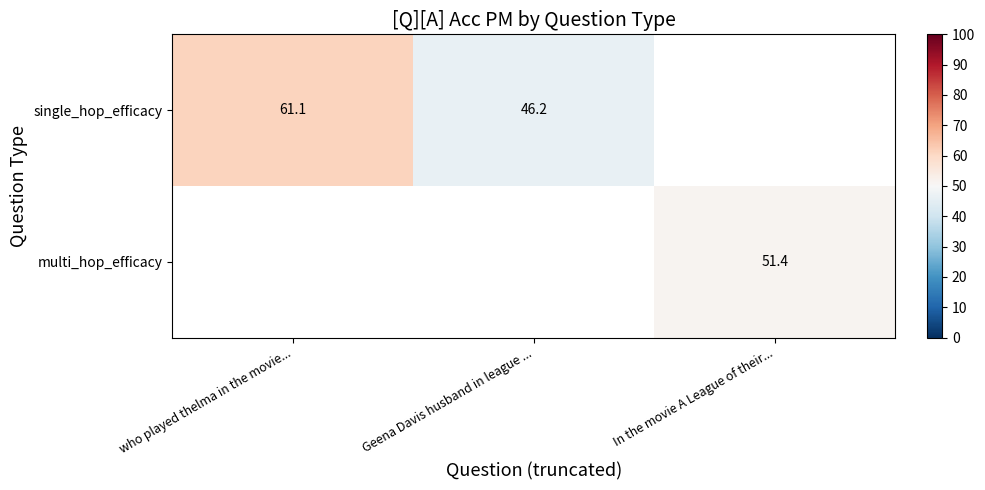

At how many categories does at least one series exceed 46?

3